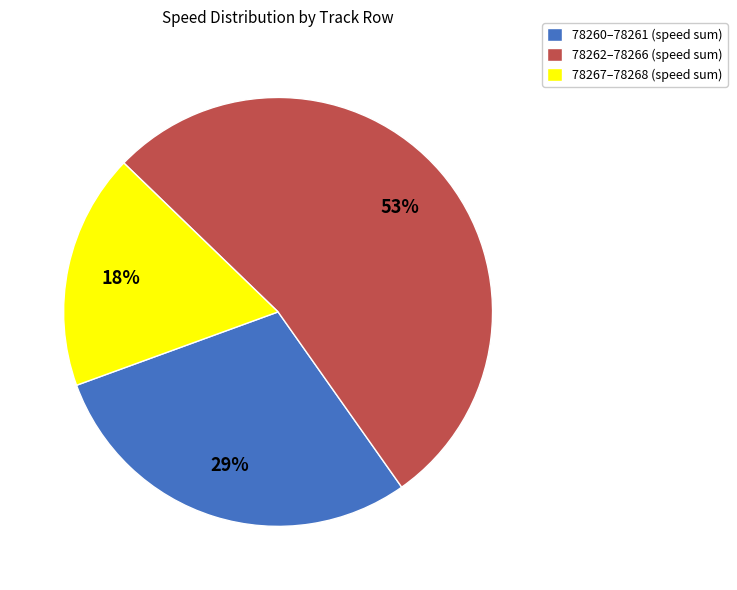

Rank the categories by value from highest to lowest.

78262–78266 (speed sum), 78260–78261 (speed sum), 78267–78268 (speed sum)